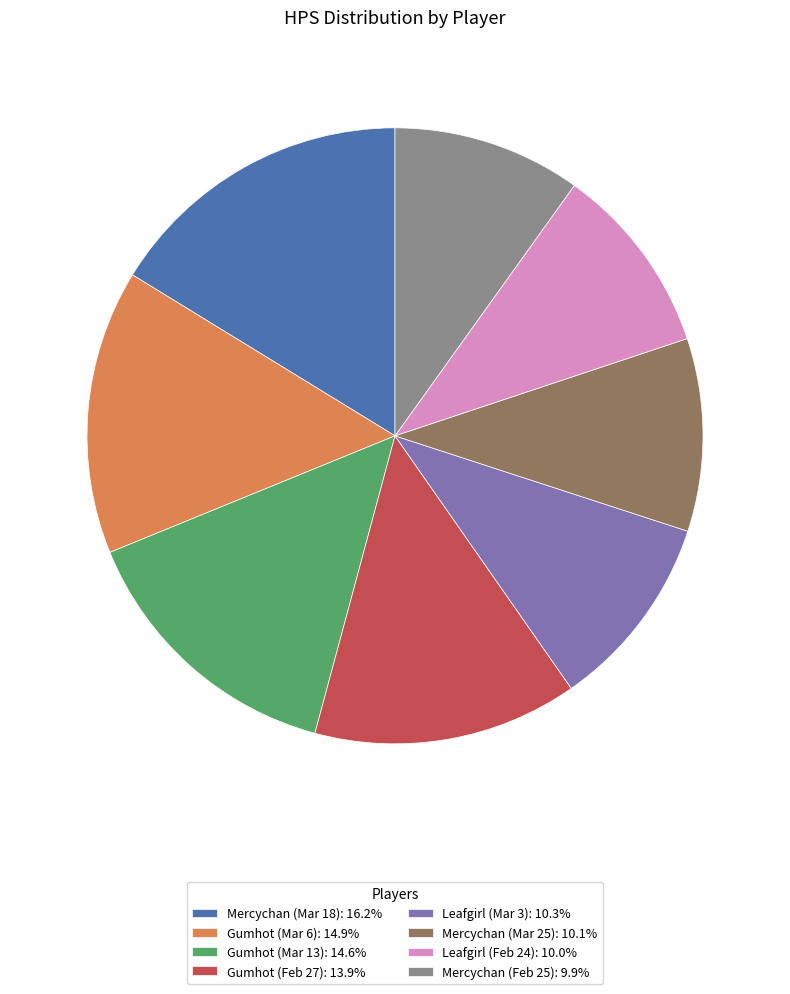

Is there any slice that represents more than half of the pie?

No